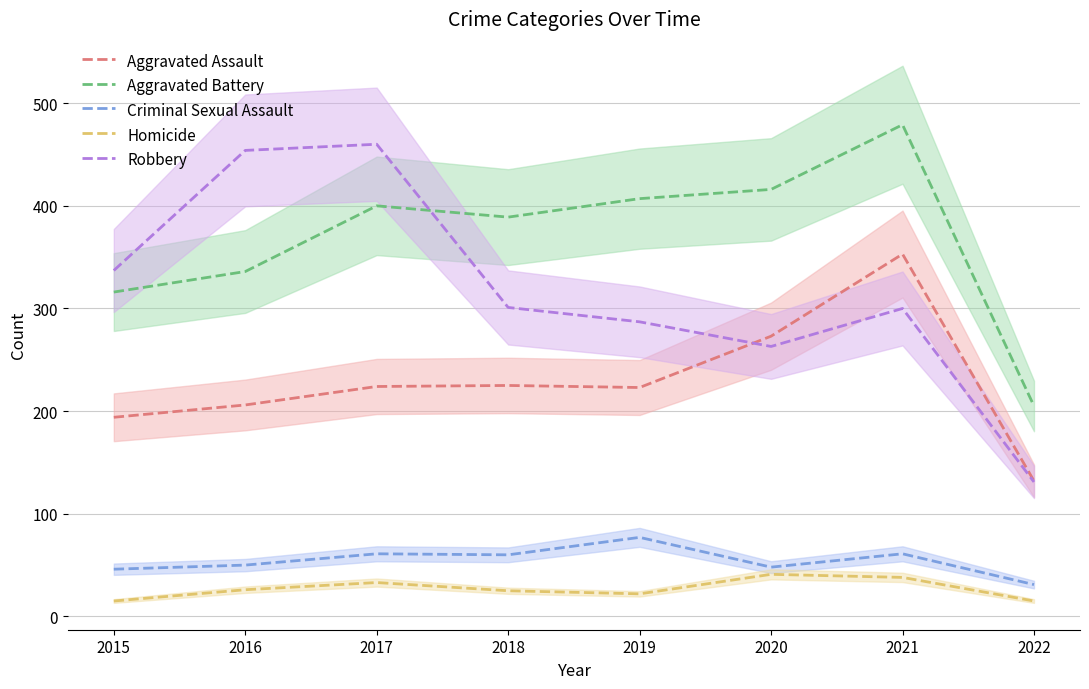

At how many categories does at least one series exceed 72?

8